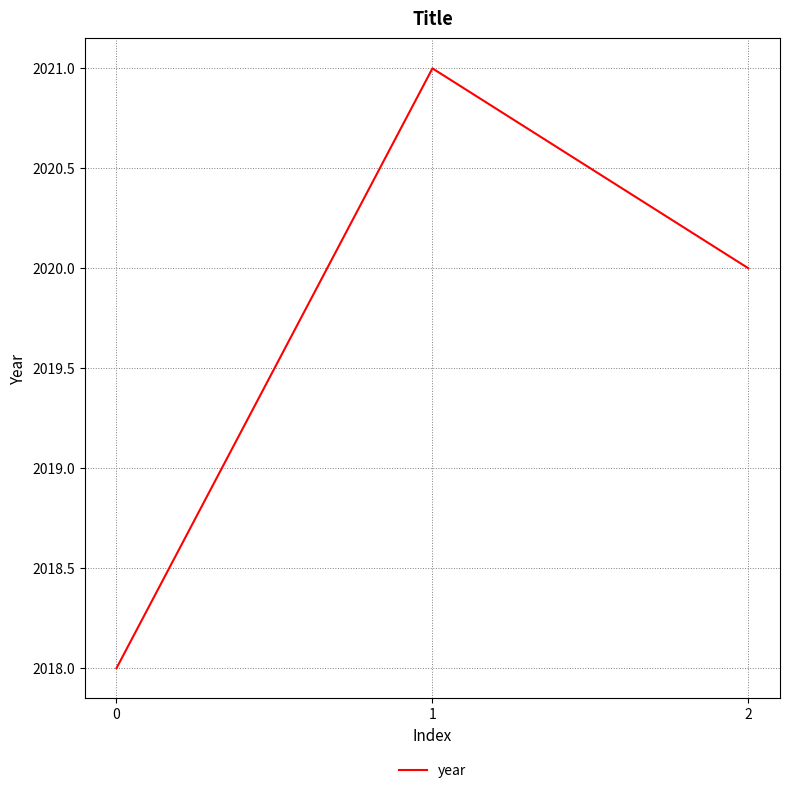

Rank the categories by value from lowest to highest.

0, 2, 1